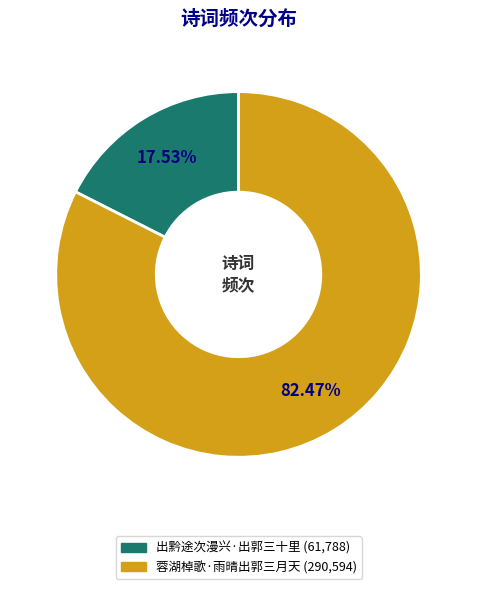

Approximately how many times larger is the value at 蓉湖棹歌·雨晴出郭三月天 compared to 出黔途次漫兴·出郭三十里?

4.7